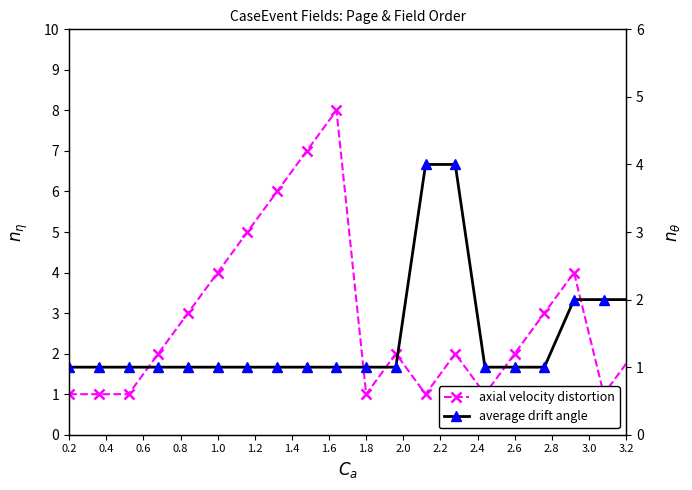

At which category does the chart reach its minimum across all series?

0.2